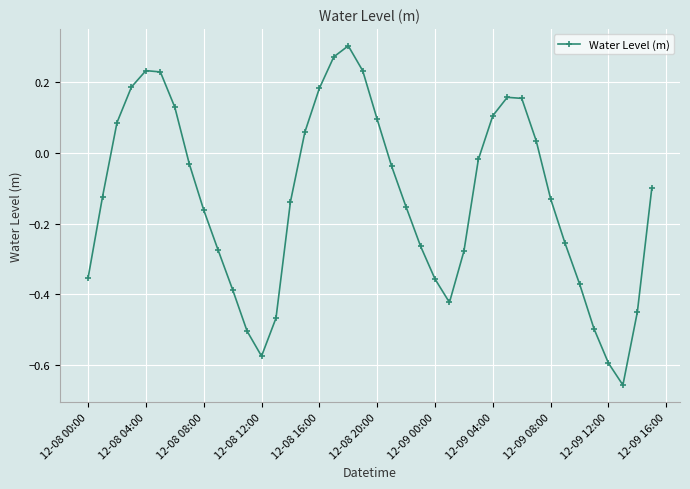

How many points are lower than both their immediate neighbors (excluding endpoints)?

3